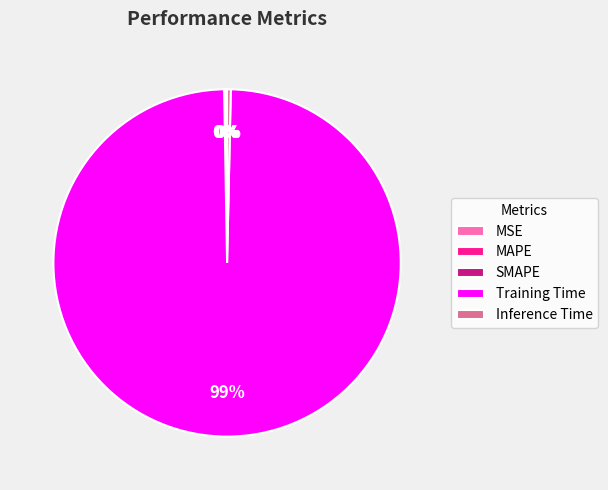

Which category accounts for the majority?

Training Time